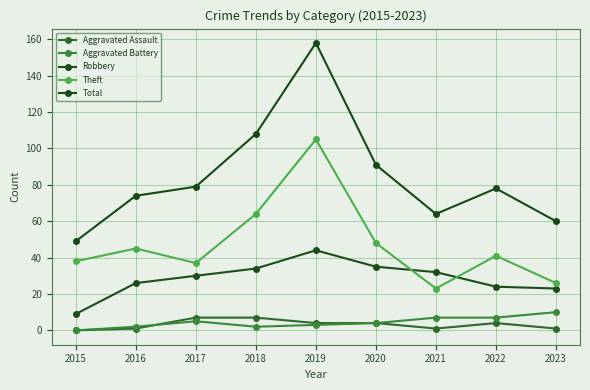

Which series has the largest total across all categories?

Total